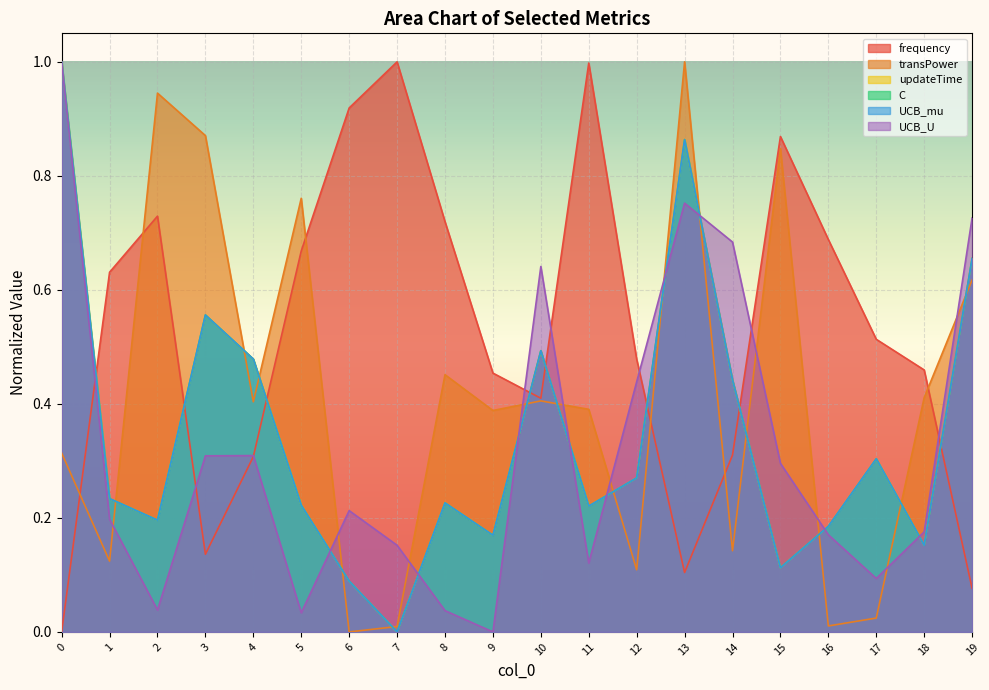

What is the total value across all series at 17?

1.5